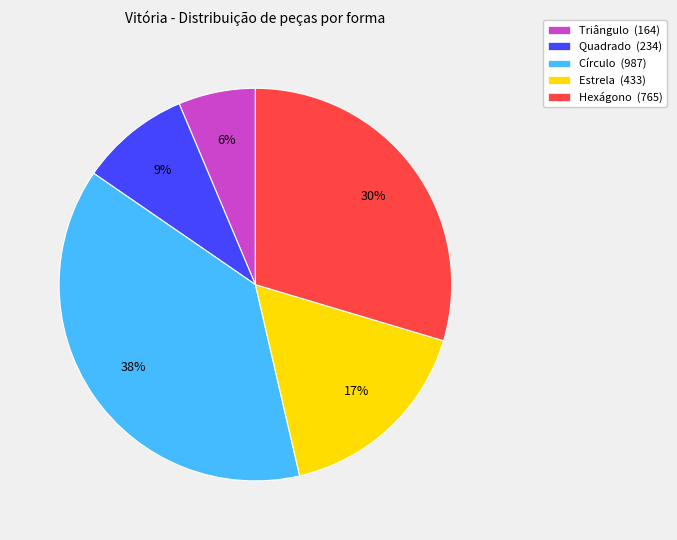

Rank the categories by value from highest to lowest.

Círculo, Hexágono, Estrela, Quadrado, Triângulo